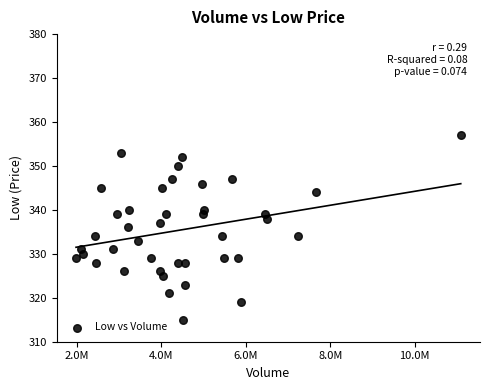

What is the range of Y values (max minus min)?

42